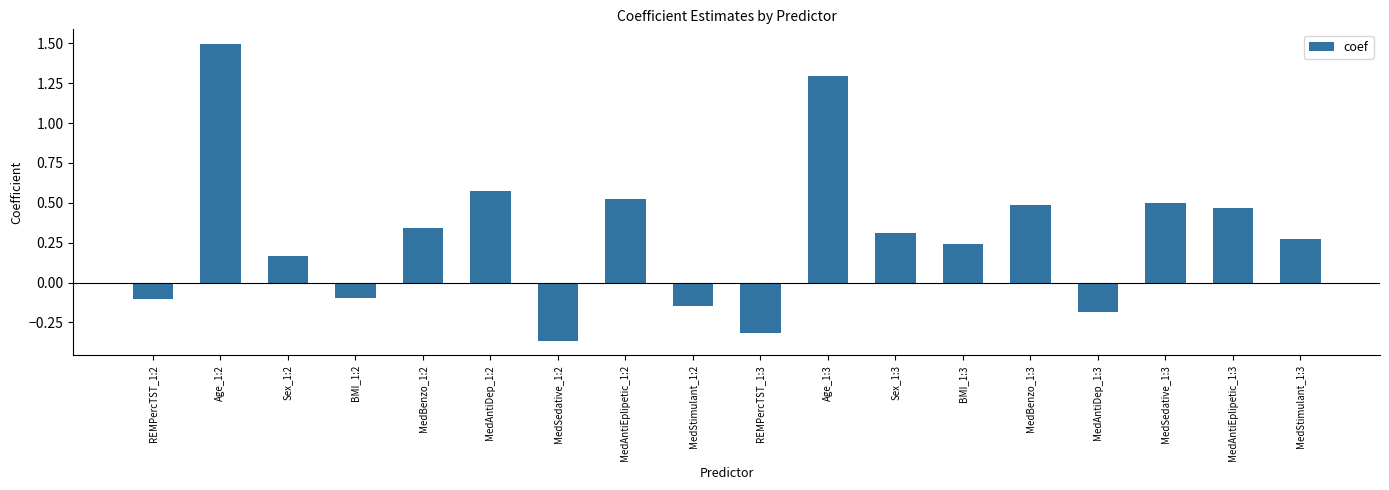

What is the difference between the maximum and minimum values?

1.9